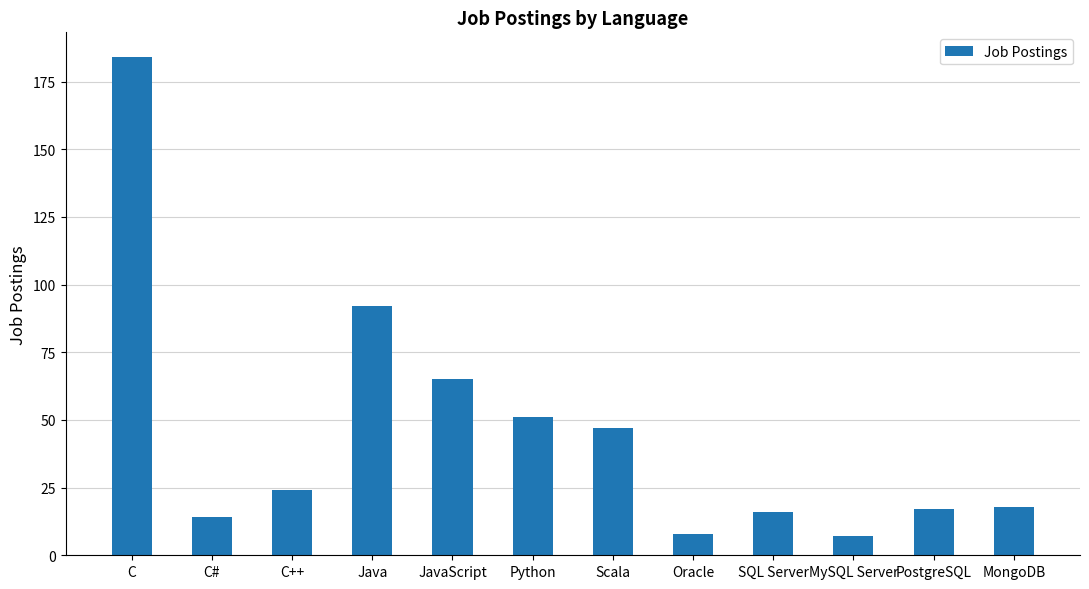

What is the difference between the maximum and minimum values?

177